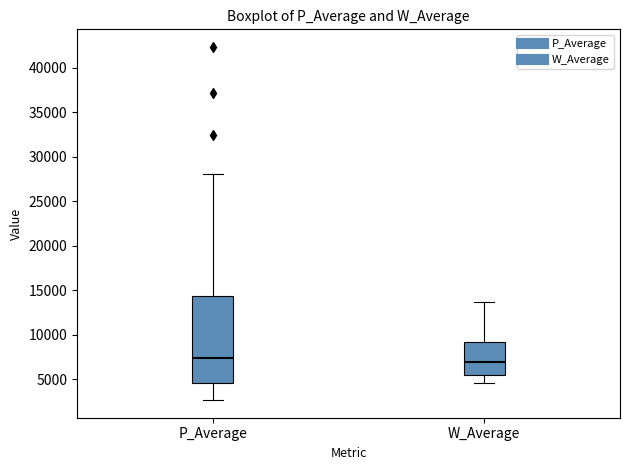

Comparing the boxes themselves (not the whiskers), which one is the tallest?

P_Average